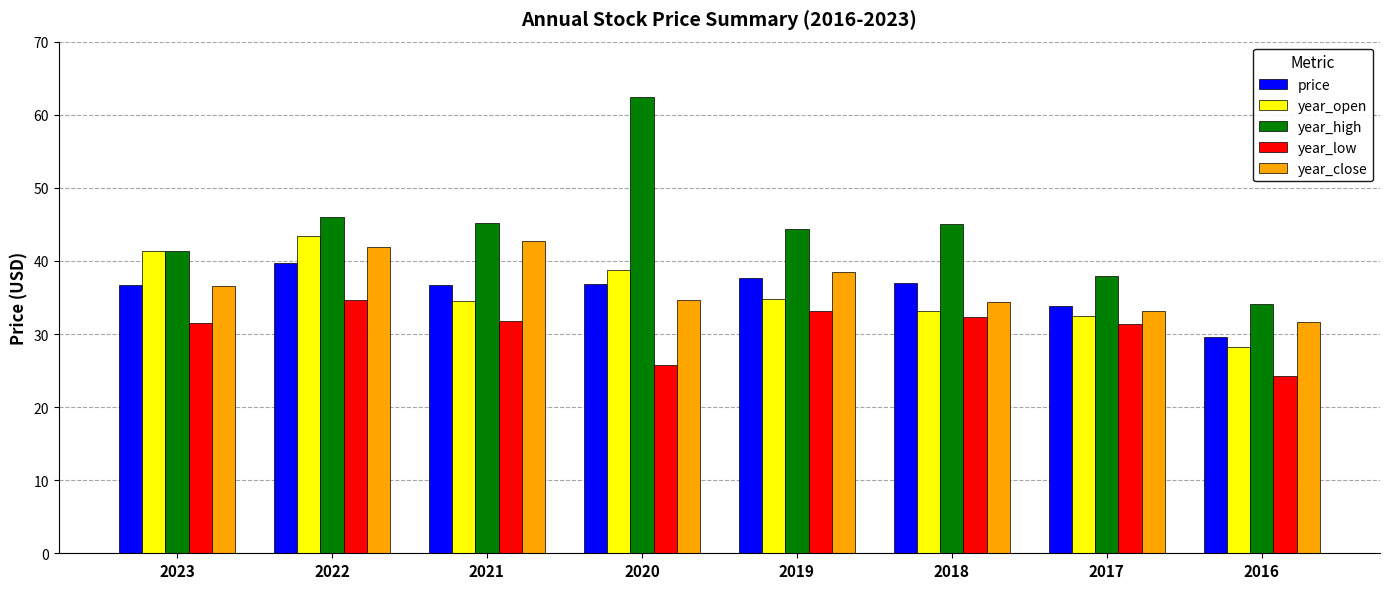

Which series changed the most between 2020 and 2018?

year_high